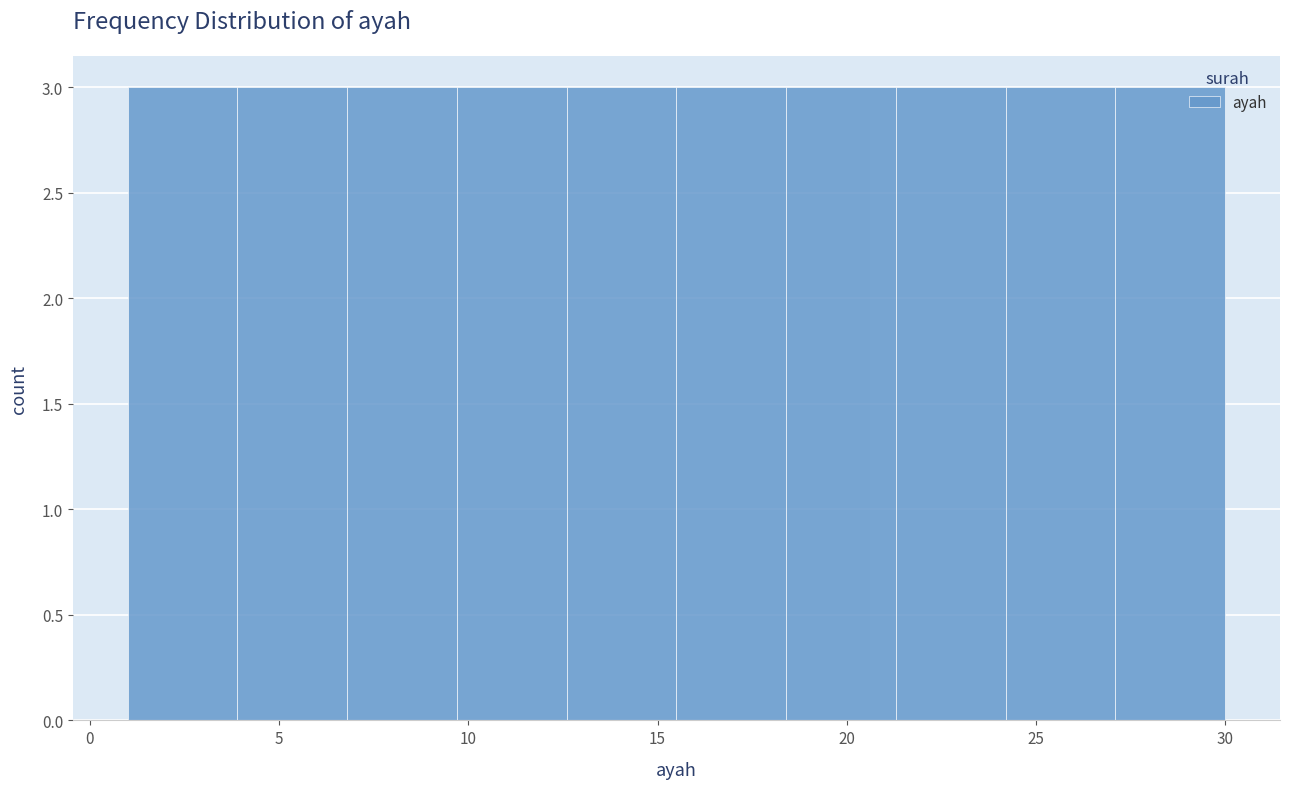

Reading left to right, list every bar in this chart as the range it spans on the x-axis followed by its height. Neither the bar edges nor the heights are printed on the chart, so give them approximately, as read against the axes.

1.0 to 3.9: 3
3.9 to 6.8: 3
6.8 to 9.7: 3
9.7 to 12.6: 3
12.6 to 15.5: 3
15.5 to 18.4: 3
18.4 to 21.3: 3
21.3 to 24.2: 3
24.2 to 27.1: 3
27.1 to 30.0: 3